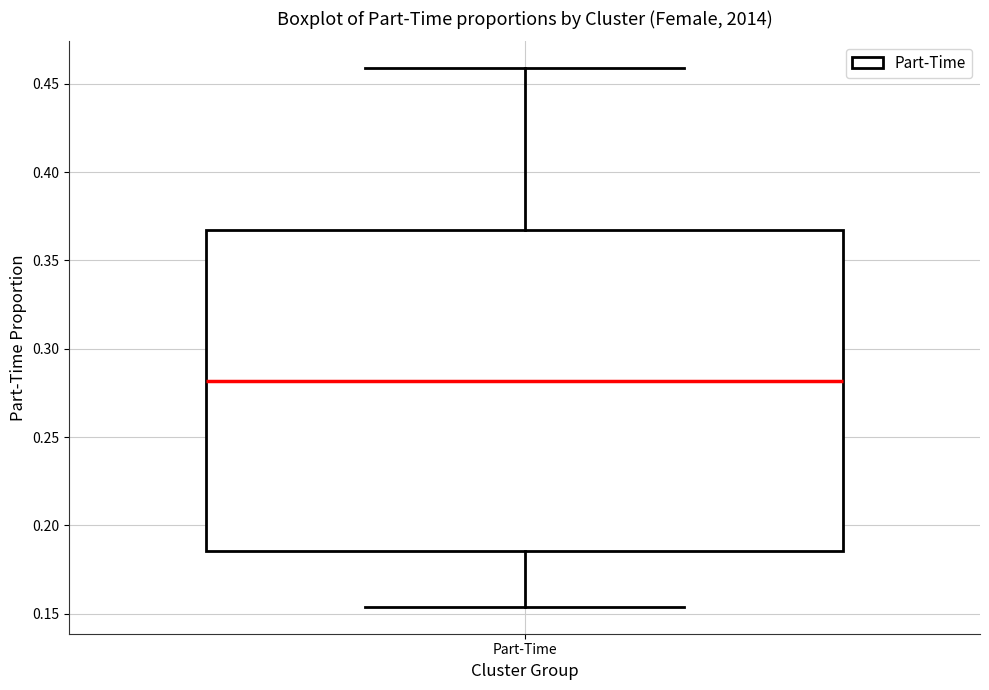

Where does the median line of the box for Part-Time sit on the y-axis? The values are not printed on the chart, so give them approximately, as read against the axis.

0.280